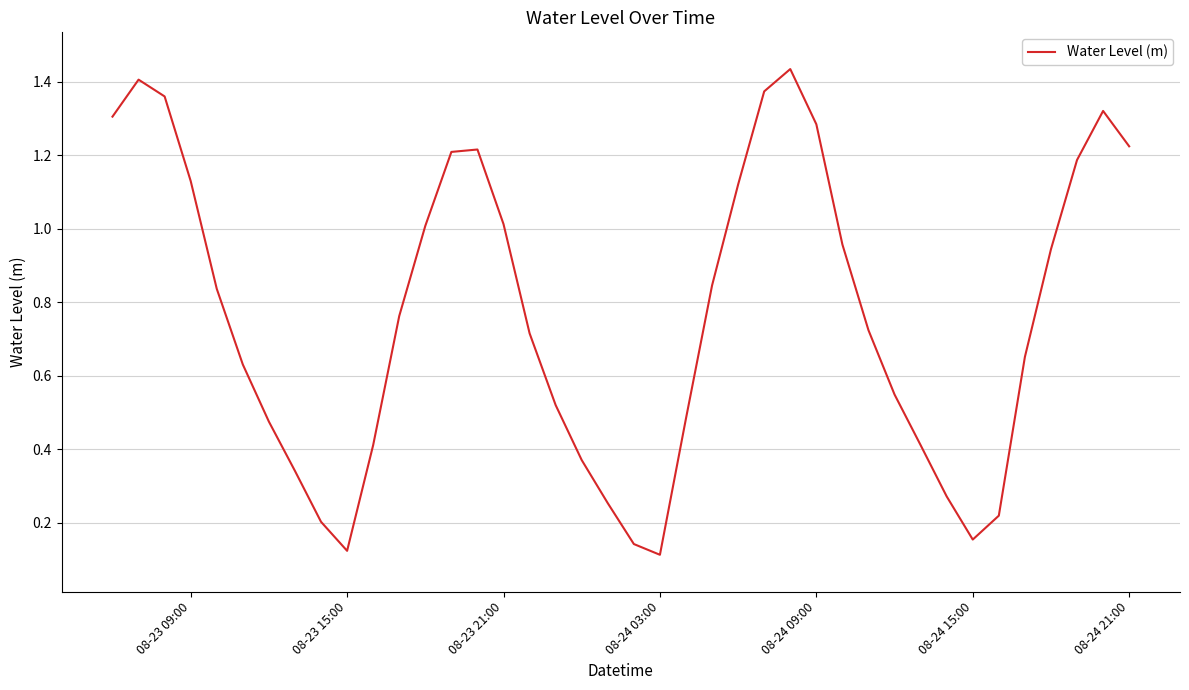

How many lines are shown in the chart?

1